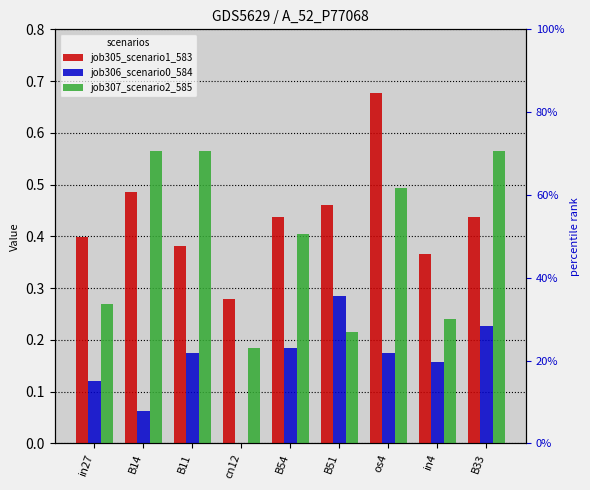

Reading left to right, extract all data points from this chart.

job305_scenario1_583: 0.4	0.5	0.4	0.3	0.4	0.5	0.7	0.4	0.4
job306_scenario0_584: 0.1	0.1	0.2	0.0	0.2	0.3	0.2	0.2	0.2
job307_scenario2_585: 0.3	0.6	0.6	0.2	0.4	0.2	0.5	0.2	0.6